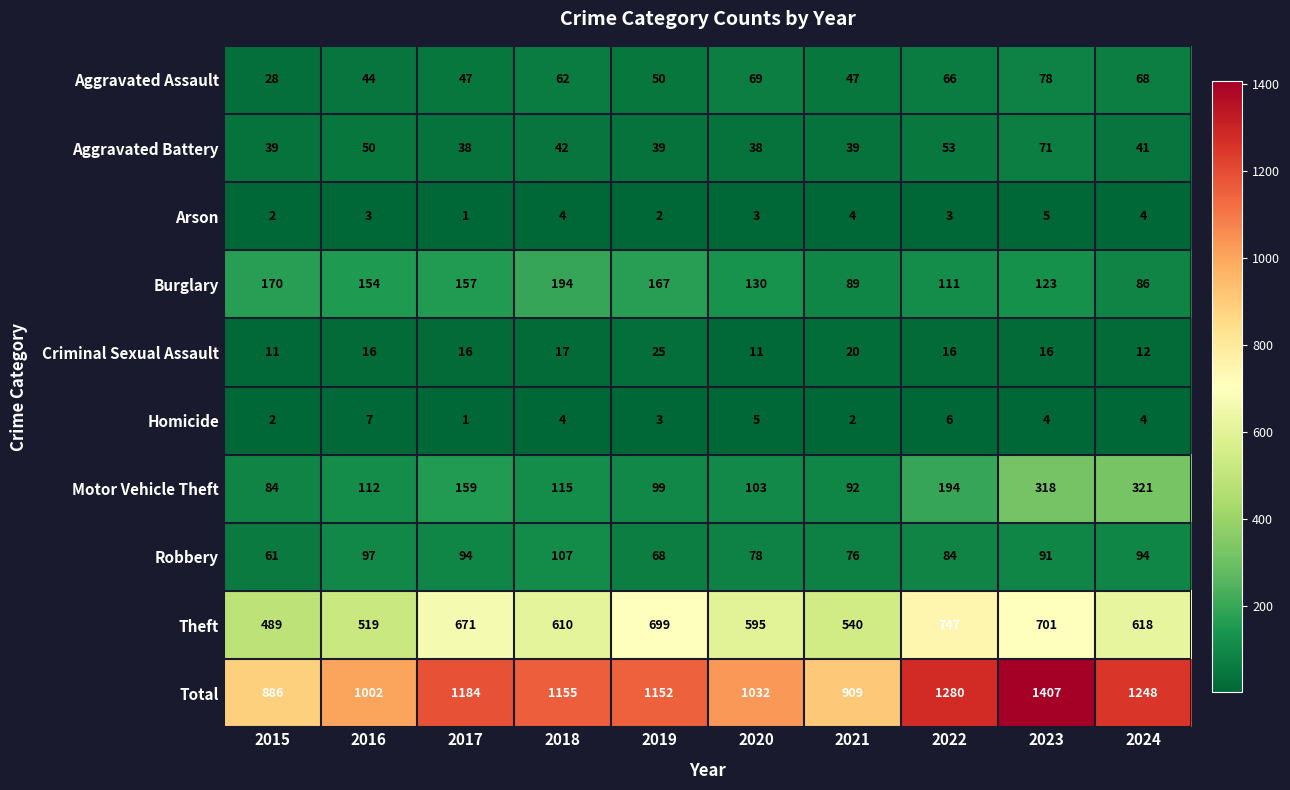

What is the spread (max minus min) of values at 2018?

1151